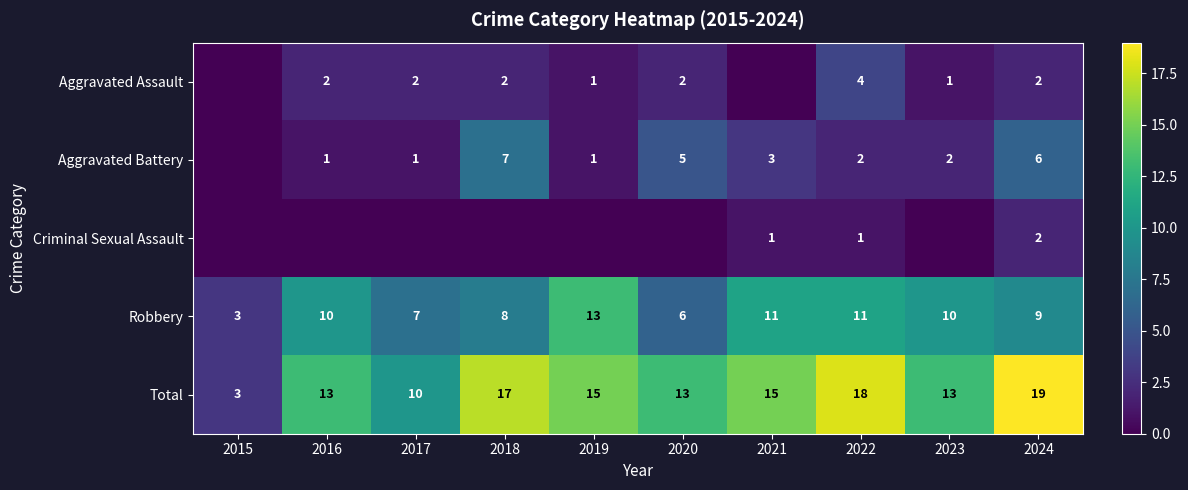

Is the value of Aggravated Assault at 2017 greater than the value of Aggravated Battery at 2021?

No